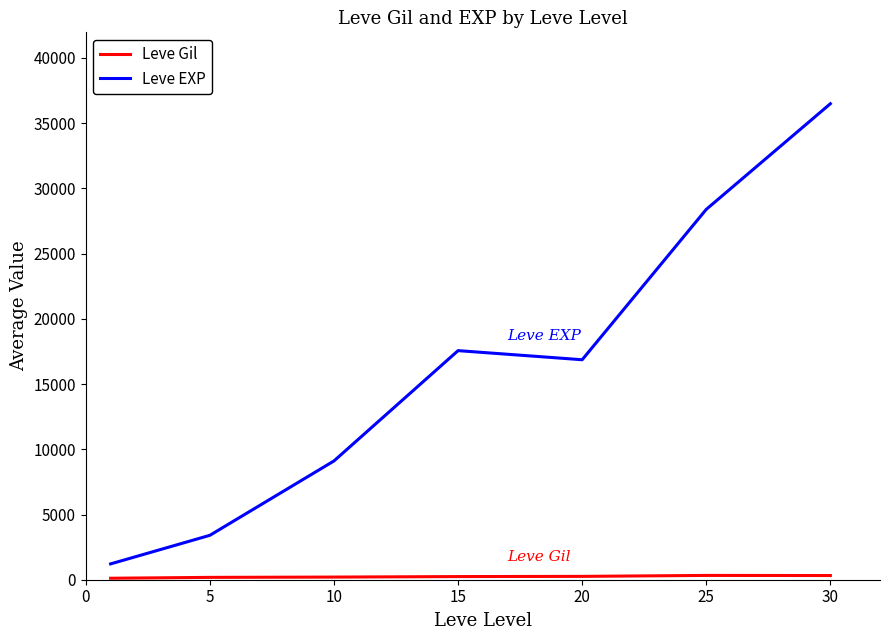

What is the difference between the maximum and second lowest values in the Leve EXP series?

33087.5